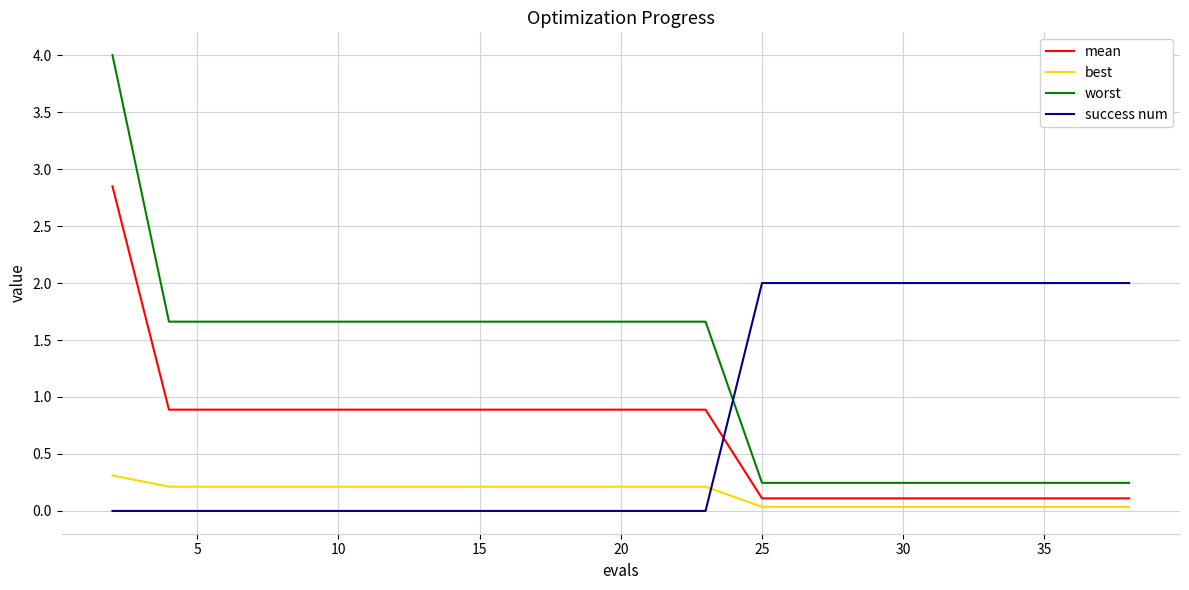

Which series has the widest spread of values?

worst